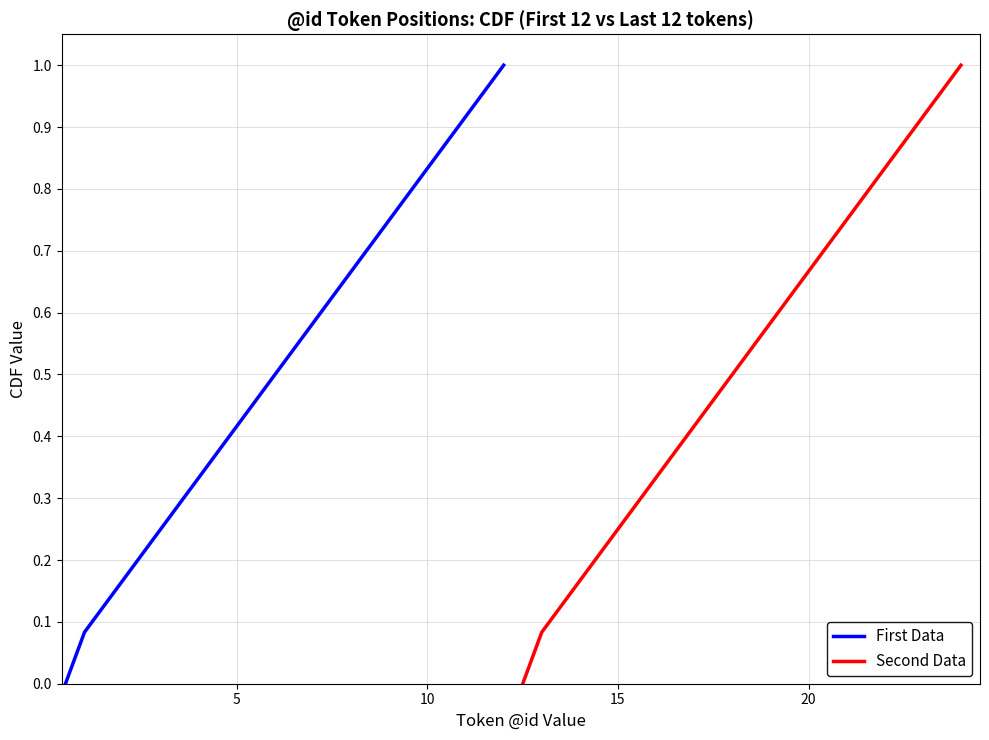

What is the highest value of the First Data series?

1.0